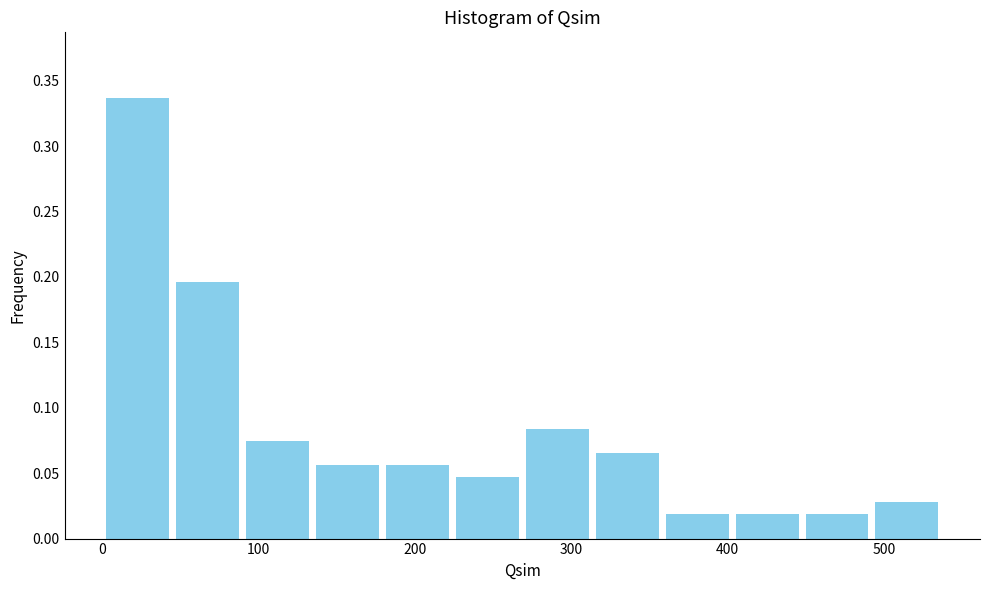

Reading left to right, list every bar in this chart as the range it spans on the x-axis followed by its height. Neither the bar edges nor the heights are printed on the chart, so give them approximately, as read against the axes.

0 to 40: 0.335
40 to 90: 0.195
90 to 130: 0.075
130 to 180: 0.055
180 to 220: 0.055
220 to 270: 0.045
270 to 310: 0.085
310 to 360: 0.065
360 to 400: 0.020
400 to 450: 0.020
450 to 490: 0.020
490 to 540: 0.030